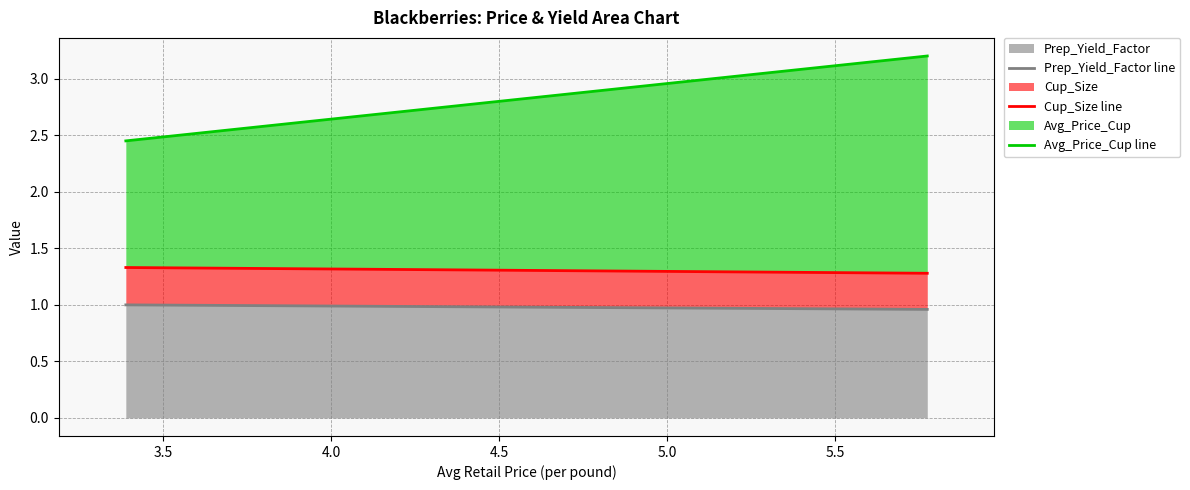

The value of Prep_Yield_Factor line at 3.0 is 1.7. True or false?

False